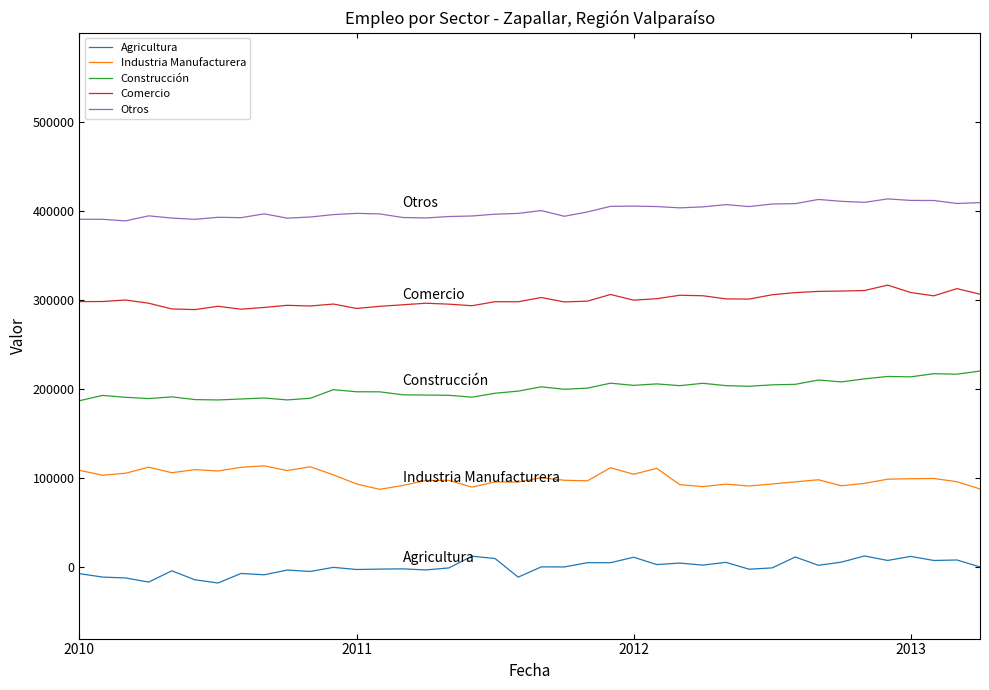

What is the lowest value of the Agricultura series?

-17644.8